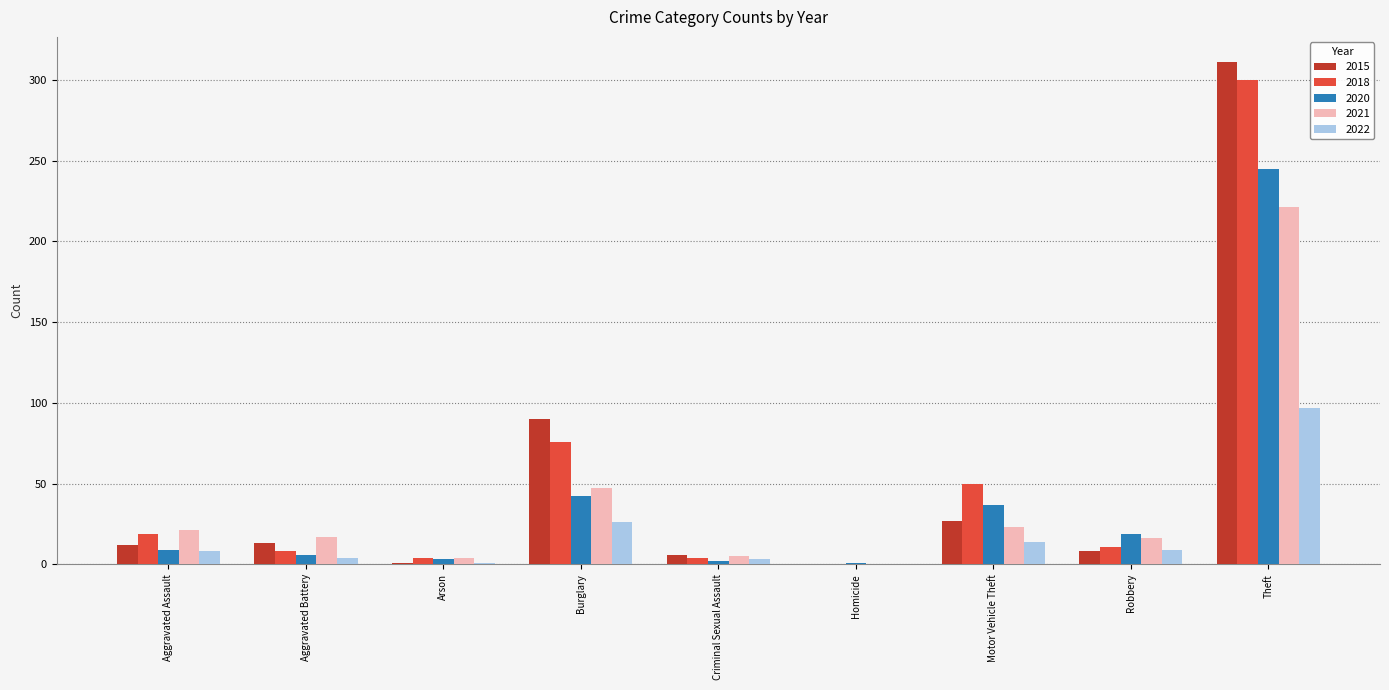

What is the greatest value displayed?

311